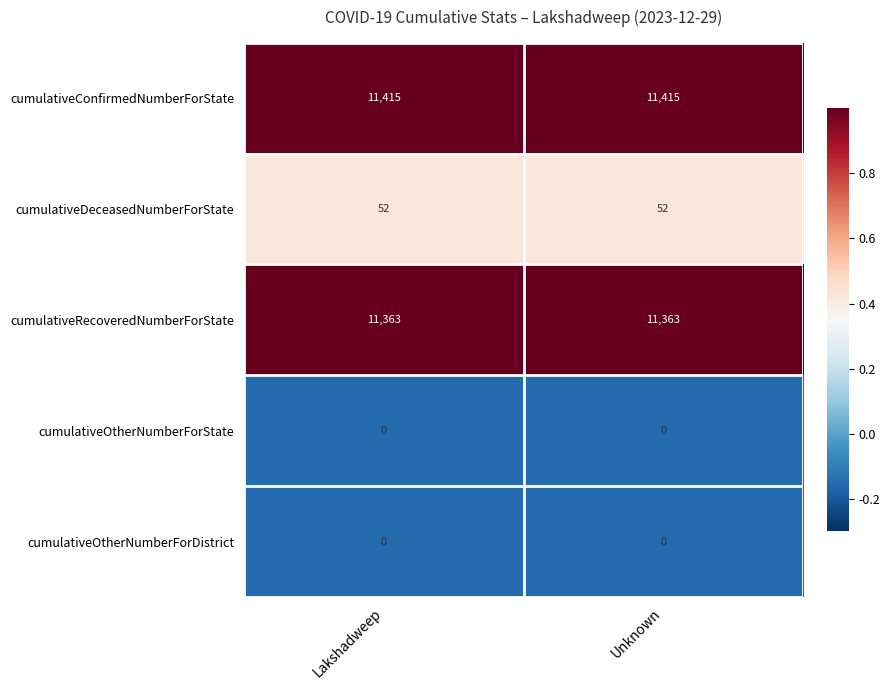

What is the minimum value for cumulativeDeceasedNumberForState?

52